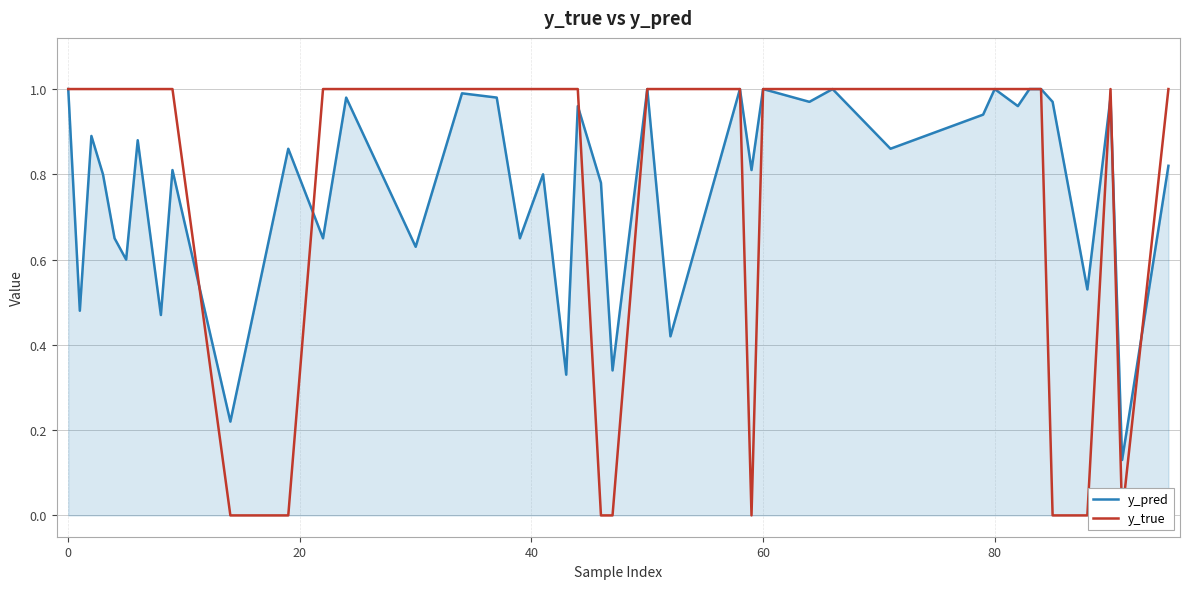

List the series in order of their overall mean, highest first.

y_true, y_pred